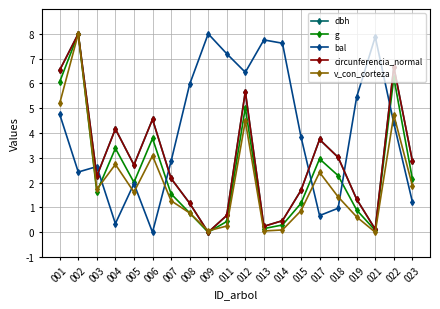

Which series has the largest total across all categories?

bal